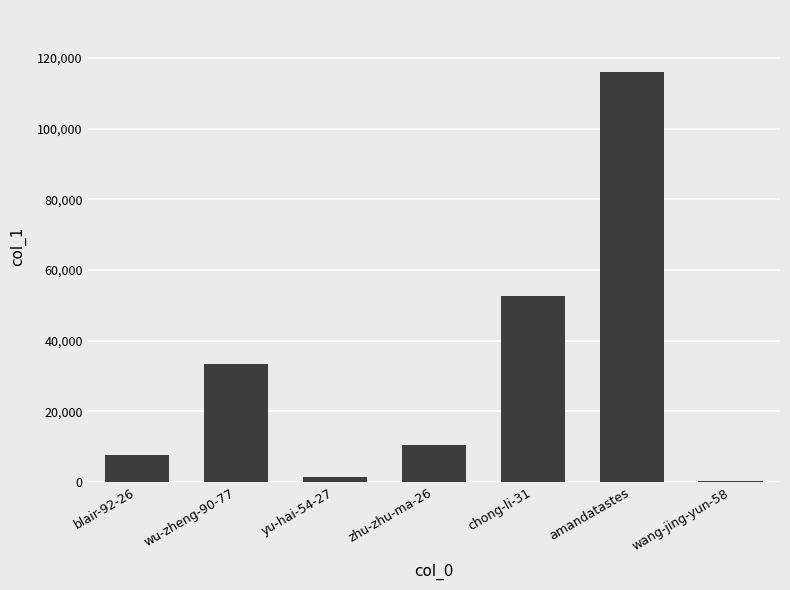

The value at amandatastes is 153537. True or false?

False